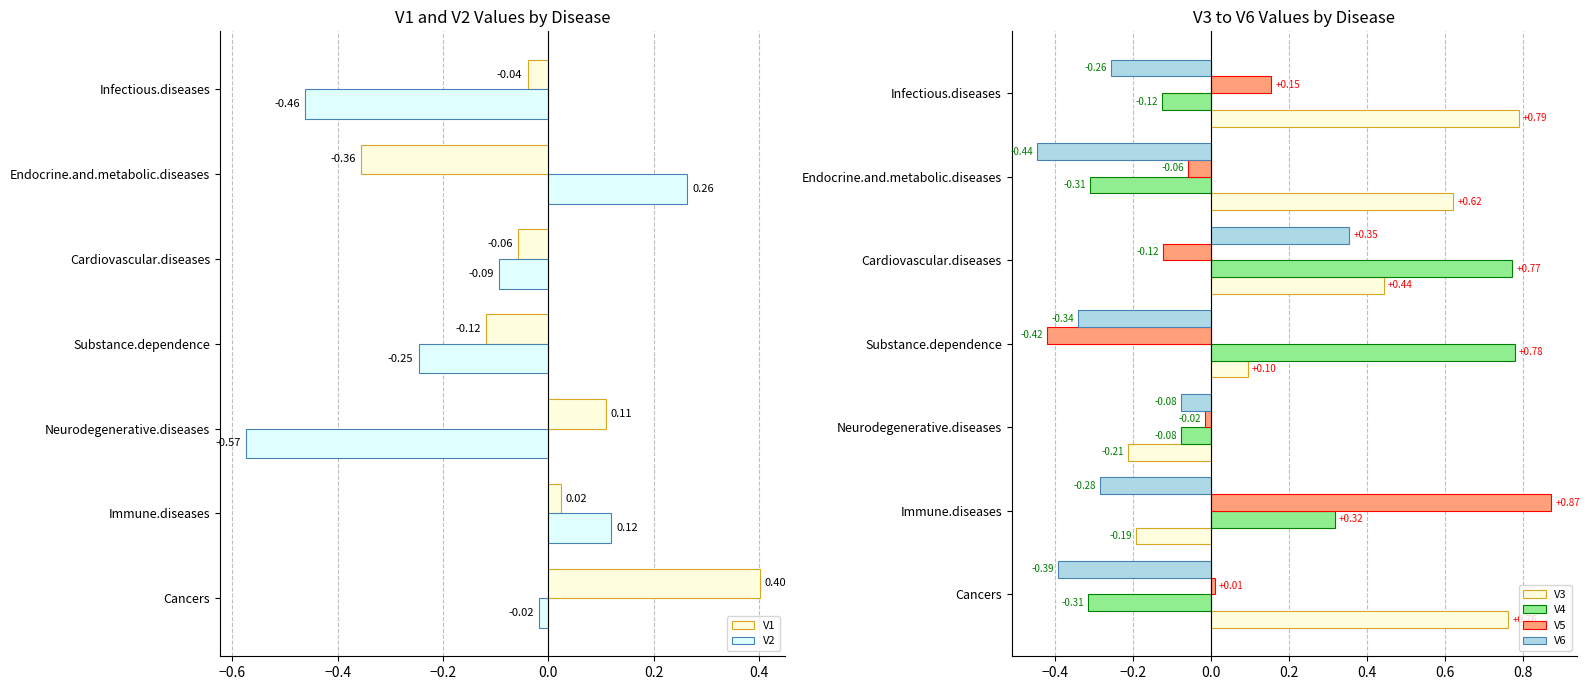

What is the average value of the V5 series?

0.1